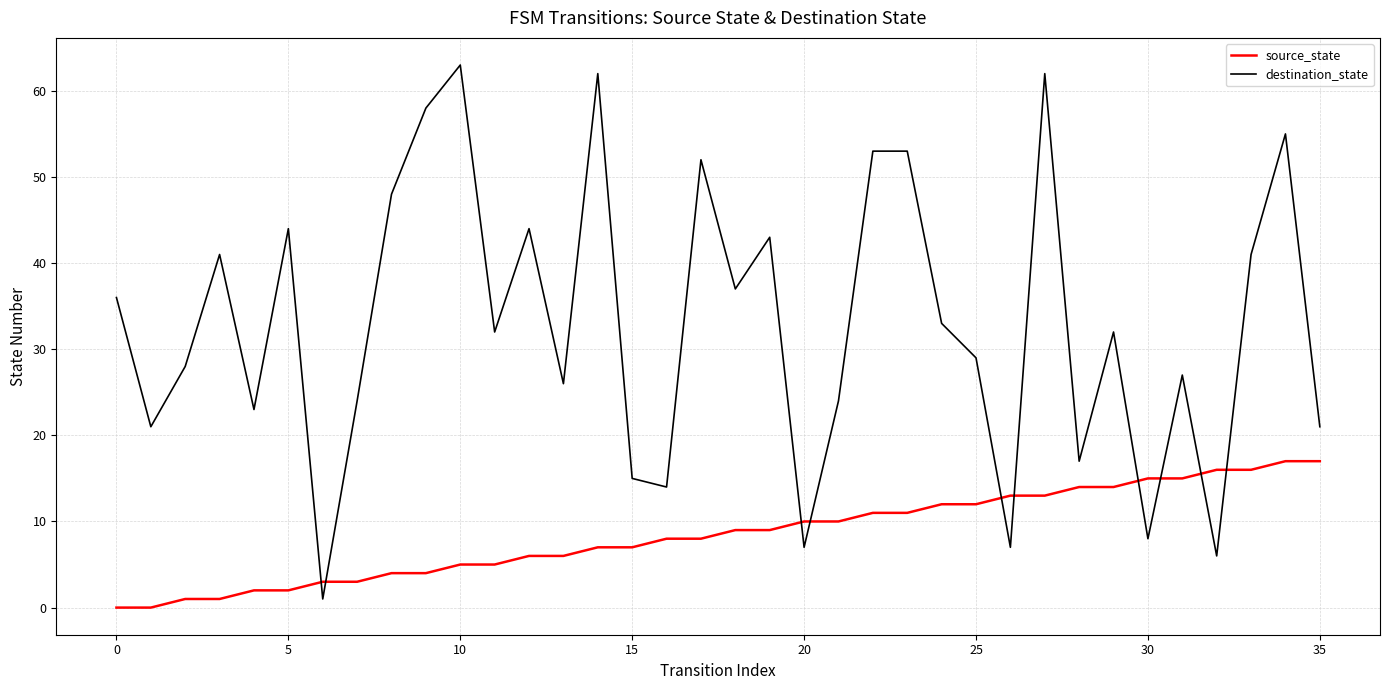

What is the maximum value for source_state?

17